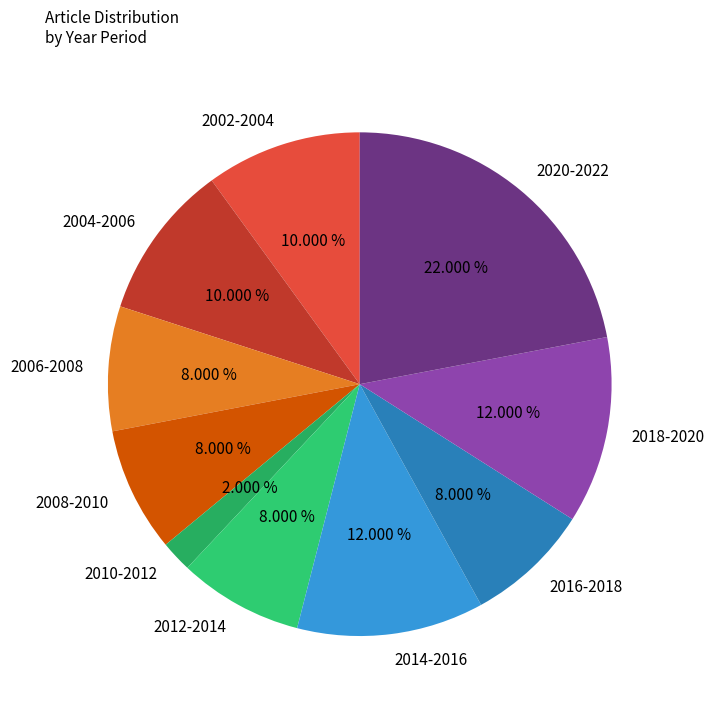

Approximately how many times larger is the value at 2014-2016 compared to 2008-2010?

1.5